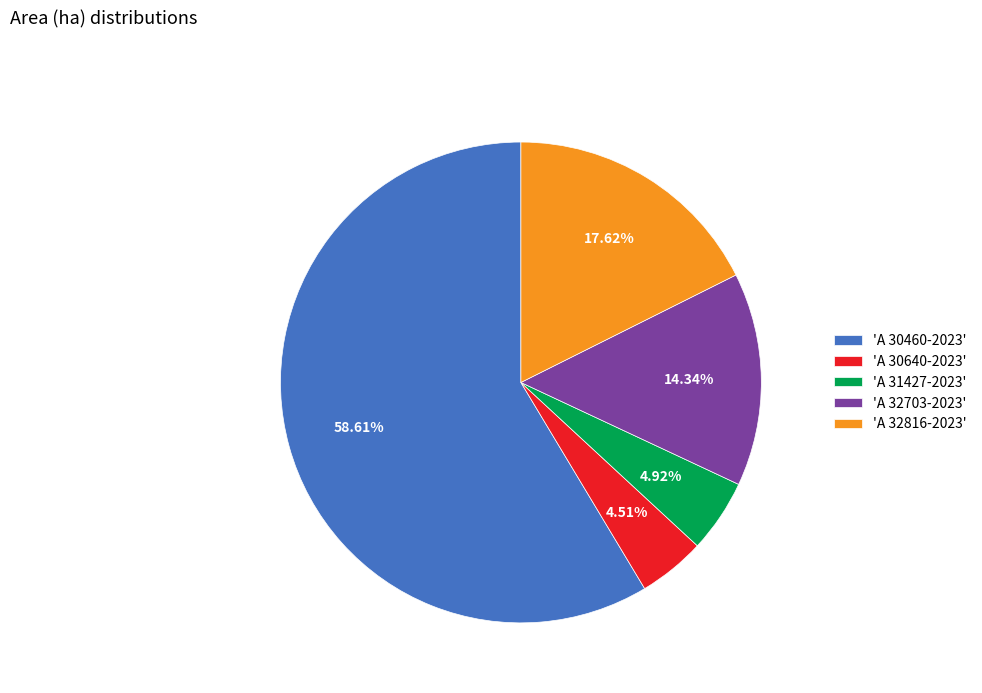

Do 'A 30460-2023' and 'A 30640-2023' together represent more than half of the pie?

Yes